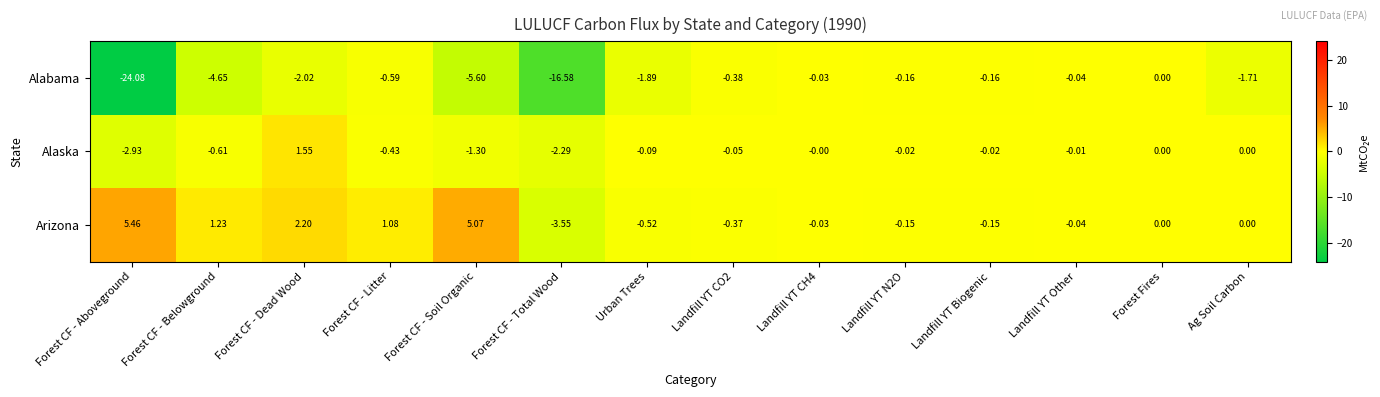

At which category does the chart reach its peak across all series?

Forest CF - Aboveground